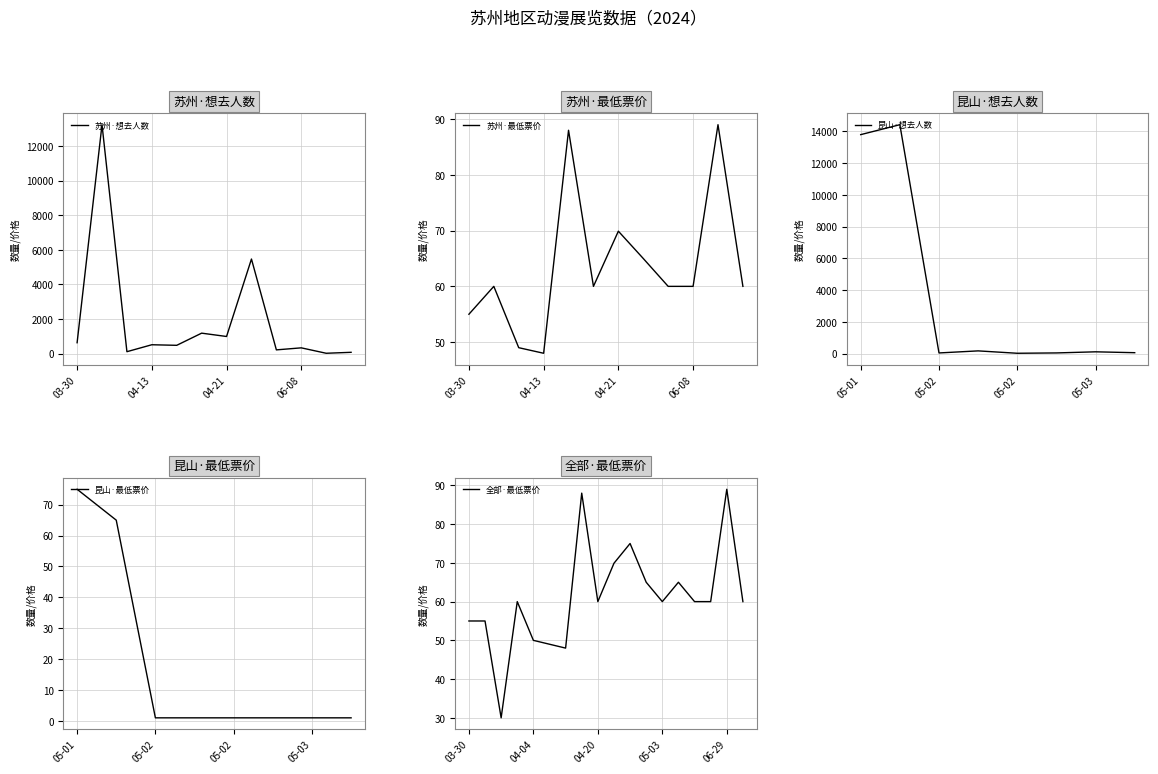

At which label is 苏州·最低票价 closest to 68?

04-21